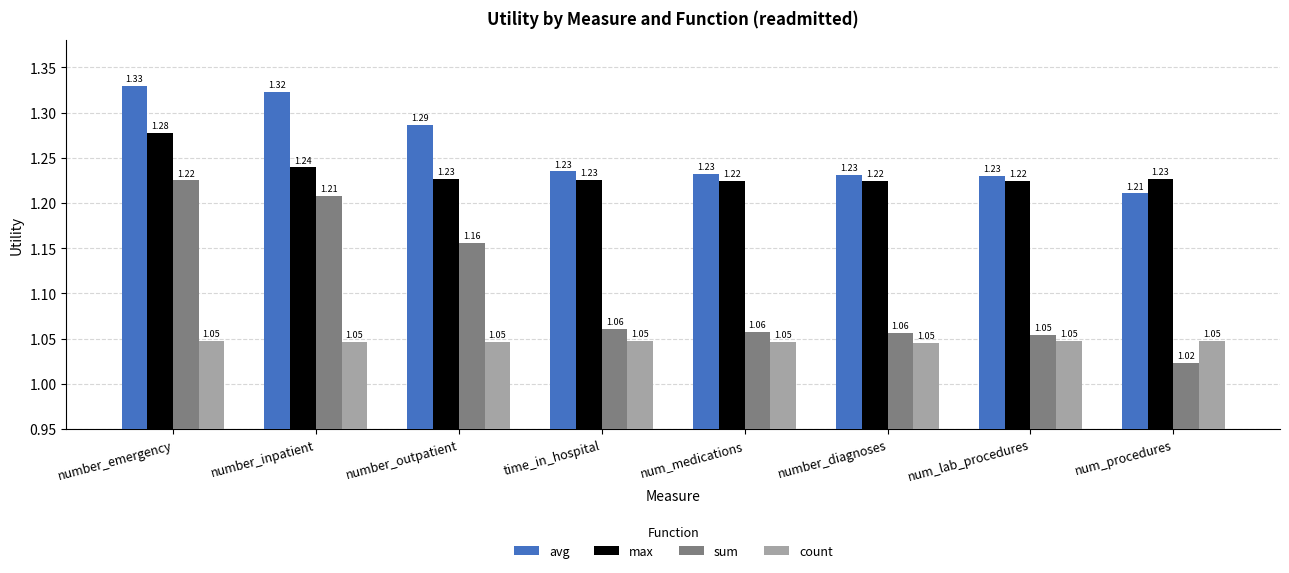

At which label does avg reach its minimum?

num_procedures